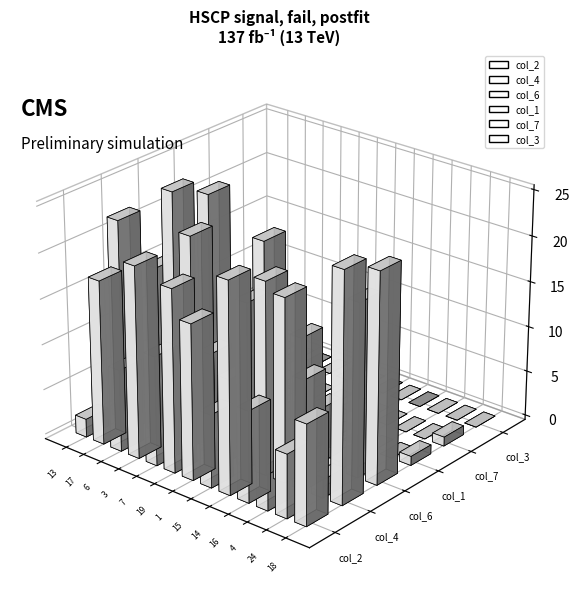

Which category has the highest value across all series?

18